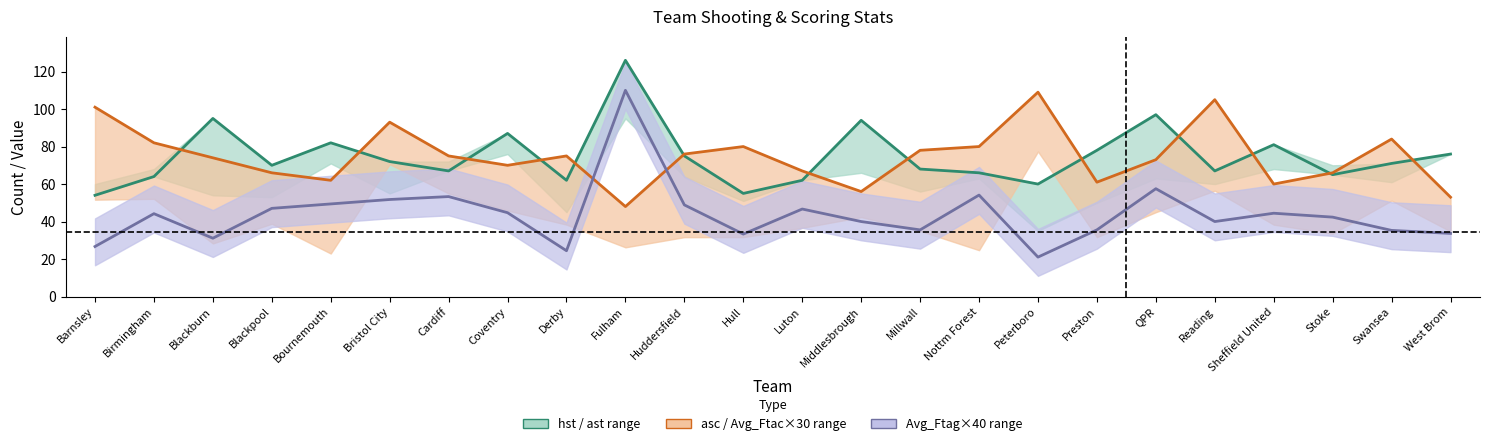

Reading right to left, transcribe all the data shown in this chart.

hst: 76.0	71.0	65.0	81.0	67.0	97.0	78.0	60.0	66.0	68.0	94.0	62.0	55.0	75.0	126.0	62.0	87.0	67.0	72.0	82.0	70.0	95.0	64.0	54.0
asc: 53.0	84.0	66.0	60.0	105.0	73.0	61.0	109.0	80.0	78.0	56.0	67.0	80.0	76.0	48.0	75.0	70.0	75.0	93.0	62.0	66.0	74.0	82.0	101.0
Avg_Ftag×40: 33.7	35.3	42.4	44.4	40.0	57.5	35.6	21.0	54.1	35.6	40.0	46.7	33.3	48.9	110.0	24.4	44.7	53.3	51.8	49.4	47.0	31.1	44.2	26.7